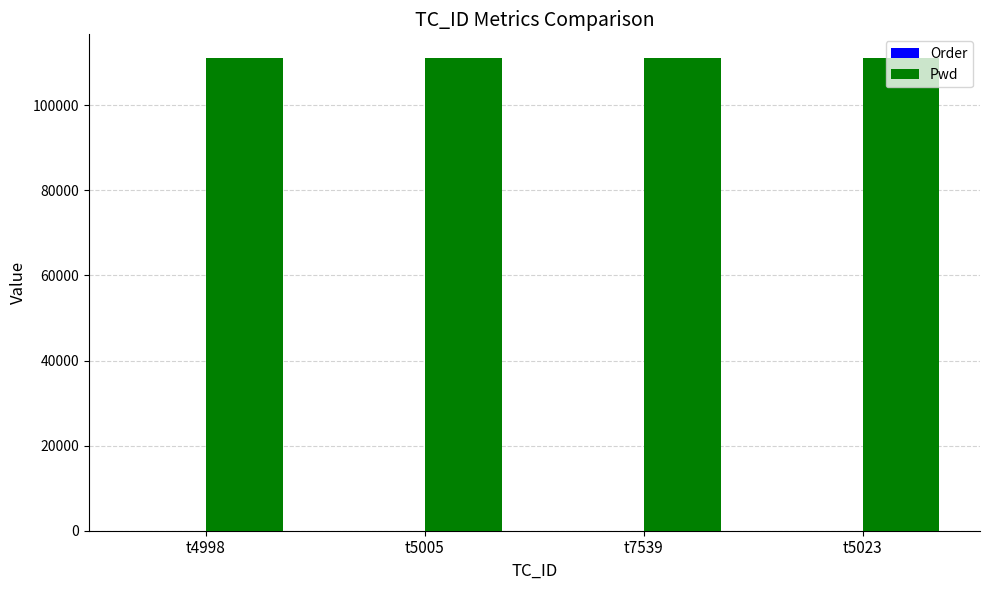

The Pwd series shows 111111 at t5005. True or false?

True